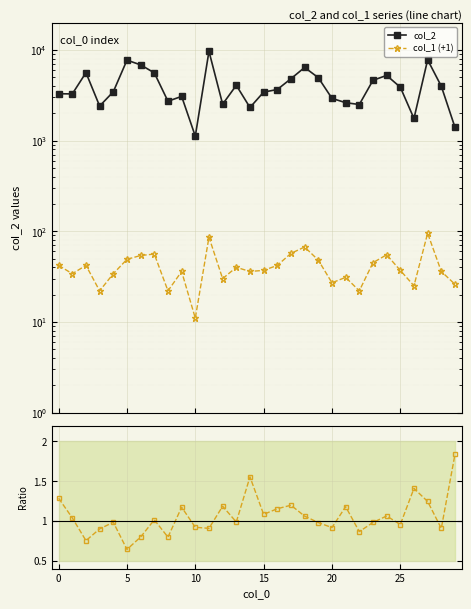

How many data points in col_2 are less than 3656?

15